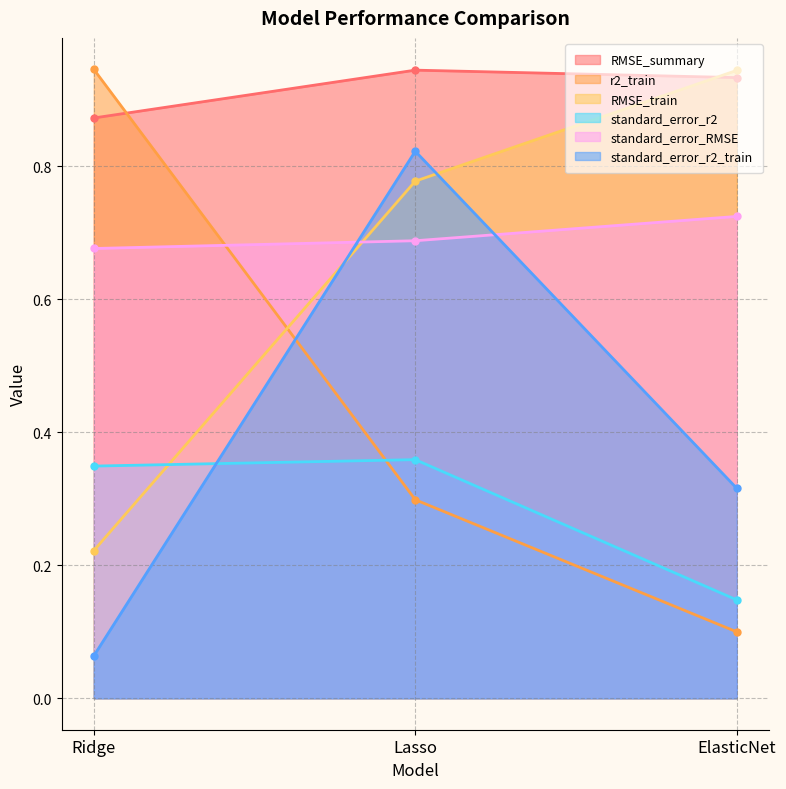

At ElasticNet, list the series in order from smallest to largest.

r2_train, standard_error_r2, standard_error_r2_train, standard_error_RMSE, RMSE_summary, RMSE_train